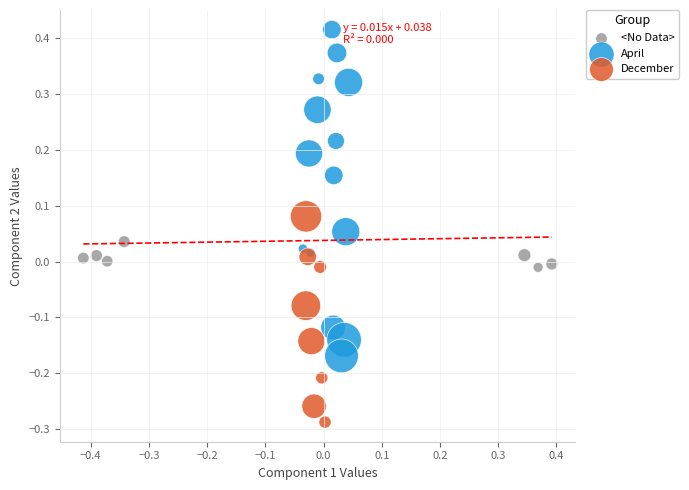

Which series reaches the minimum Y coordinate?

December